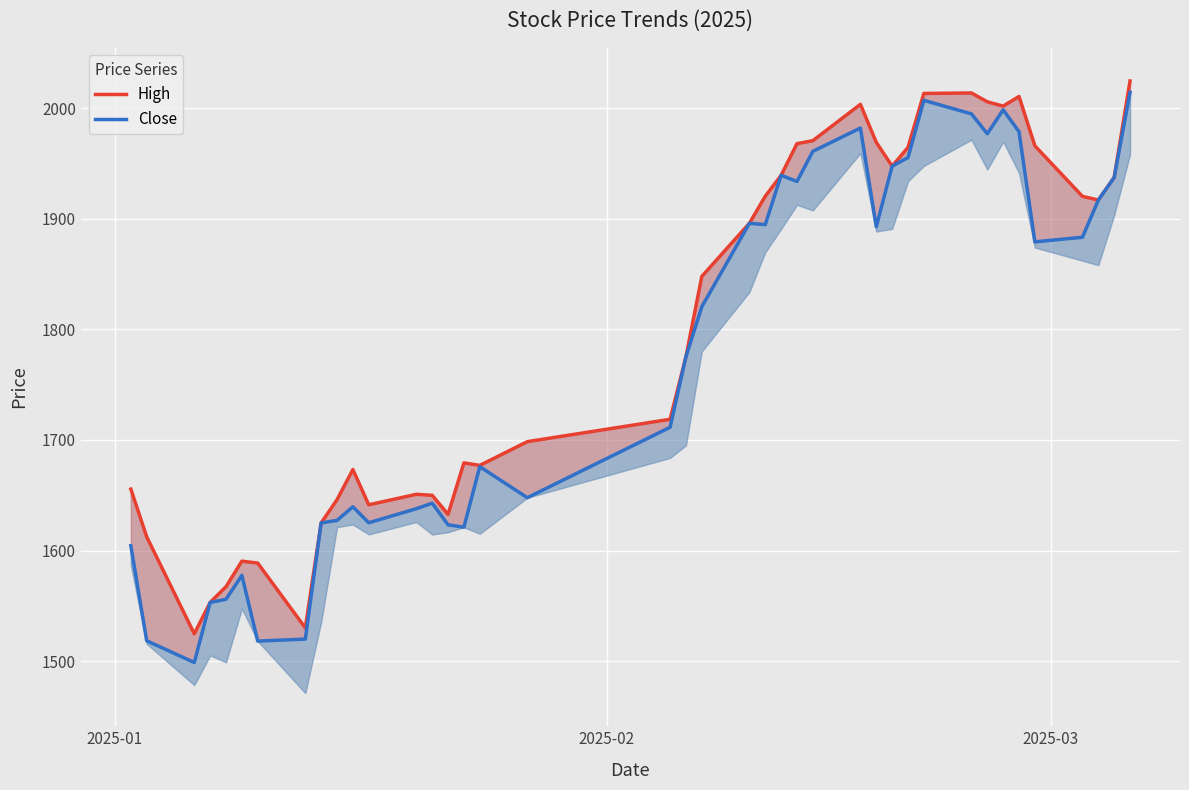

The value of High at 22 is 751.6. True or false?

False